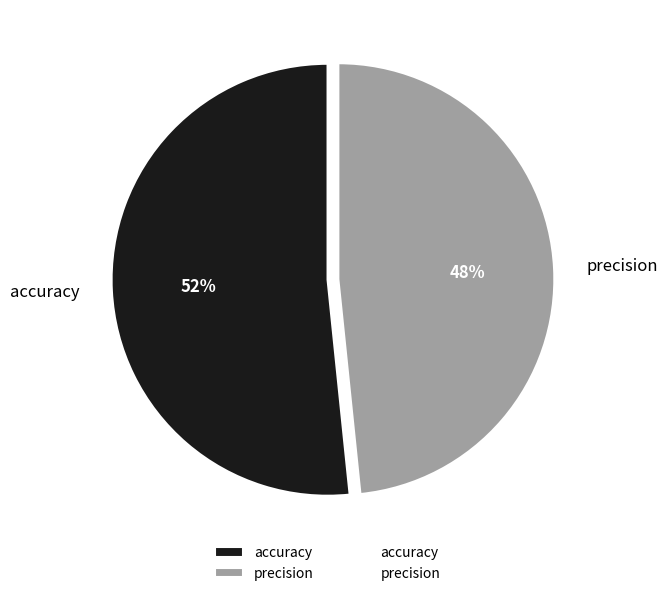

Which slice is the smallest?

precision